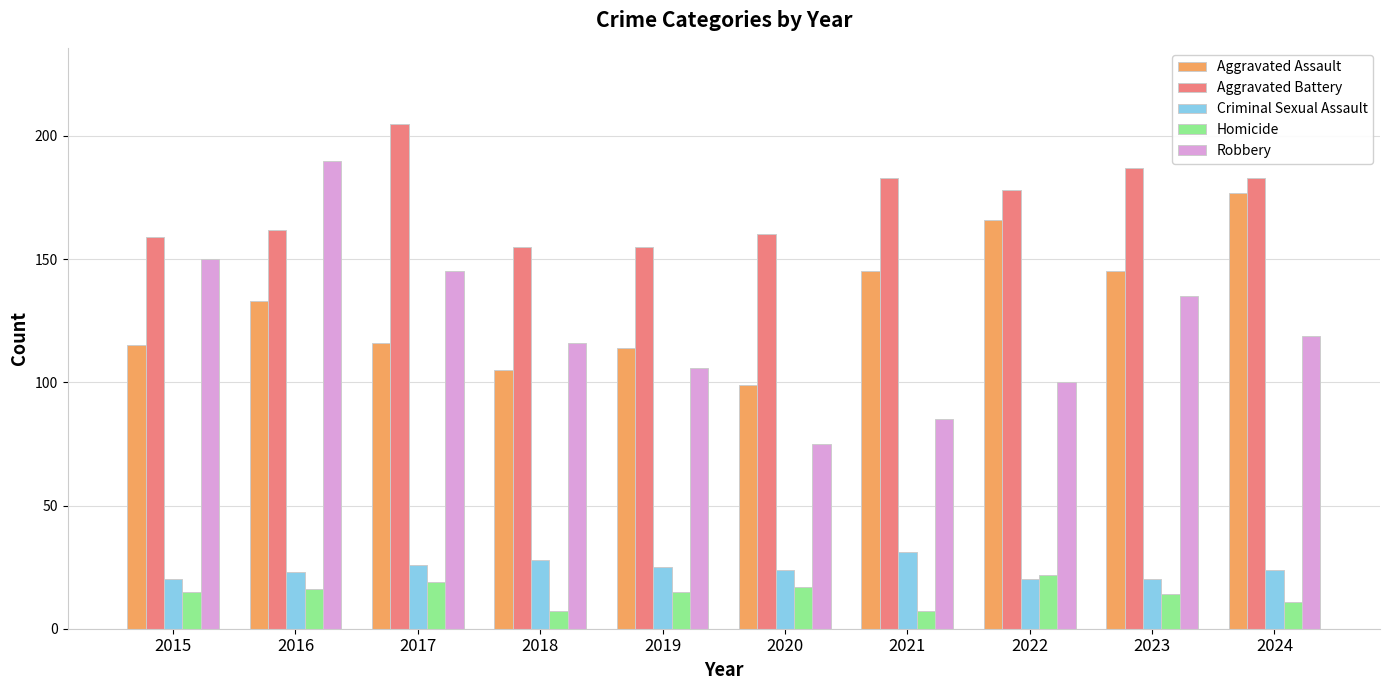

What is the sum of the Robbery values at 2015 and 2020?

225